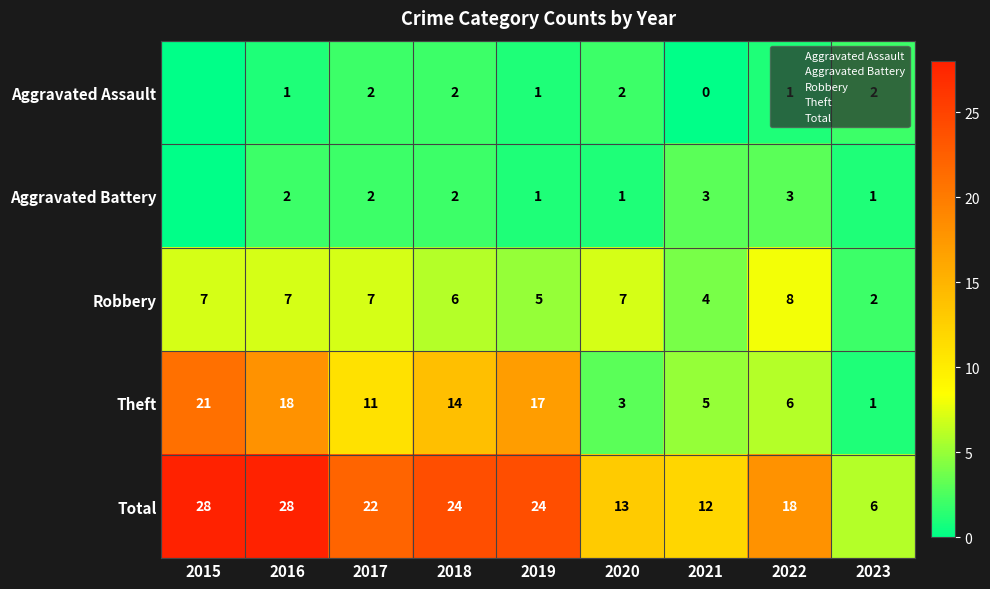

True or false: Robbery has a value of 7 at 2015.

True